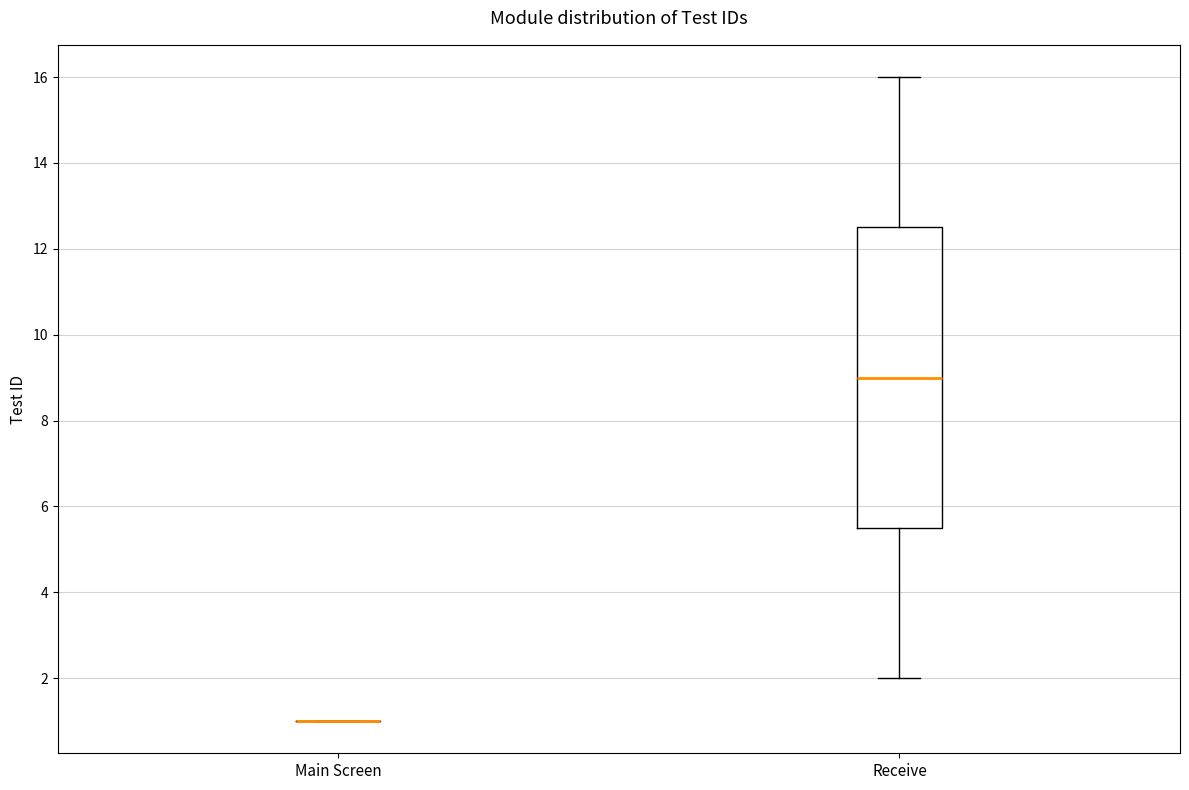

Reading left to right, transcribe this box plot: for each box, give where its median line is, the range the box spans, and where its two whiskers end, as read against the y-axis. The values are not printed on the chart, so give them approximately, as read against the axis.

Main Screen: box collapsed to a line at 1.0, whiskers 1.0 to 1.0
Receive: median 9.0, box 5.6 to 12.6, whiskers 2.0 to 16.0